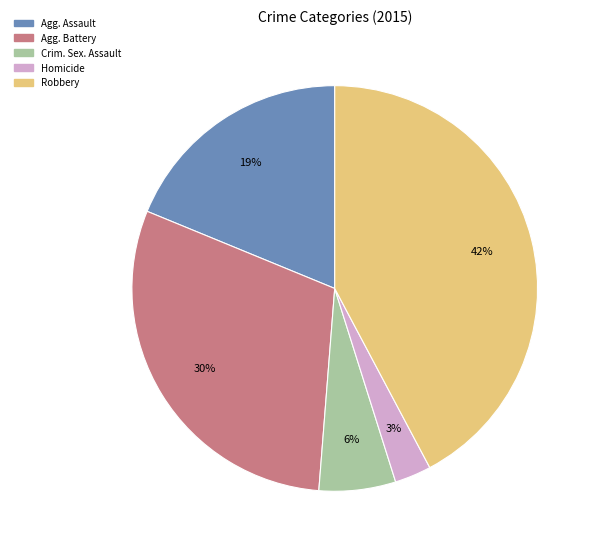

To the nearest percent, what is the difference between the largest and smallest slice percentages?

39%